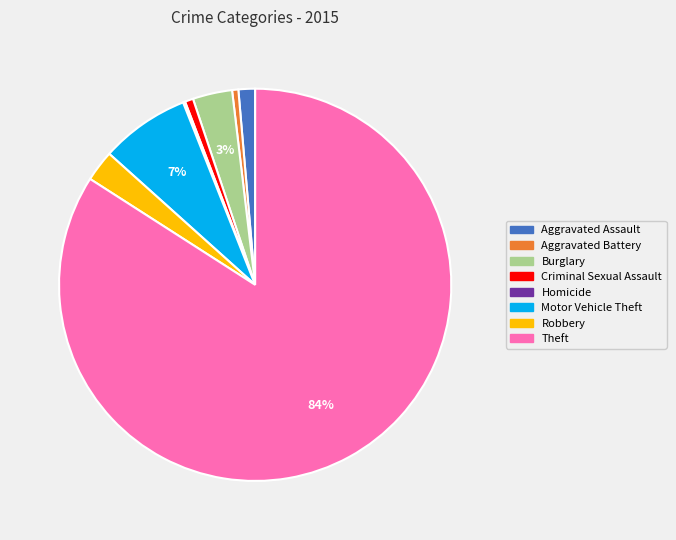

To the nearest percent, what is the difference between the Motor Vehicle Theft and Aggravated Assault slice percentages?

6%